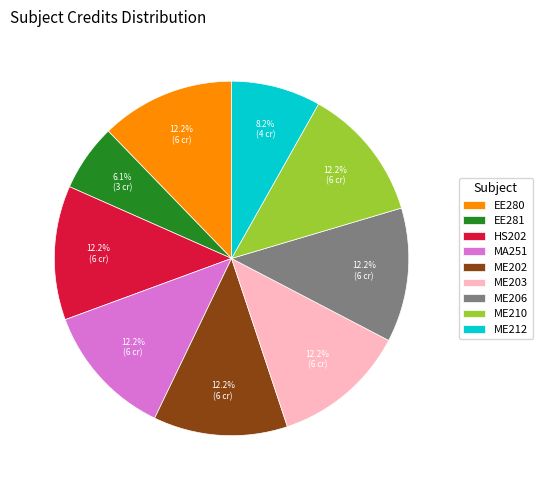

Does ME206 account for over 50% of the chart?

No